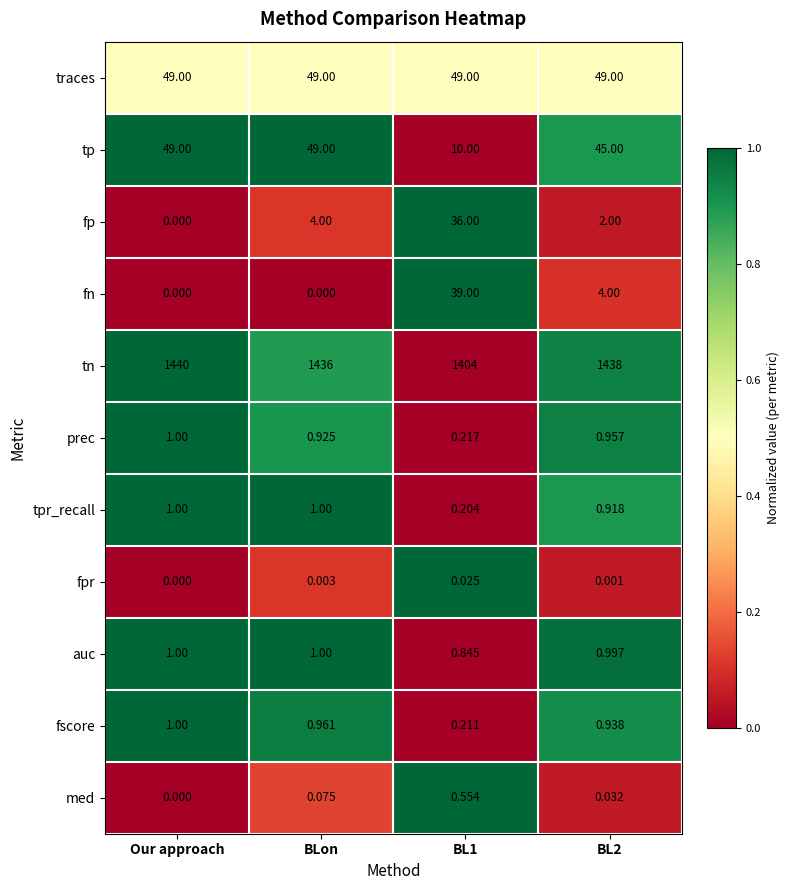

What is the spread (max minus min) of values at BL1?

1404.0